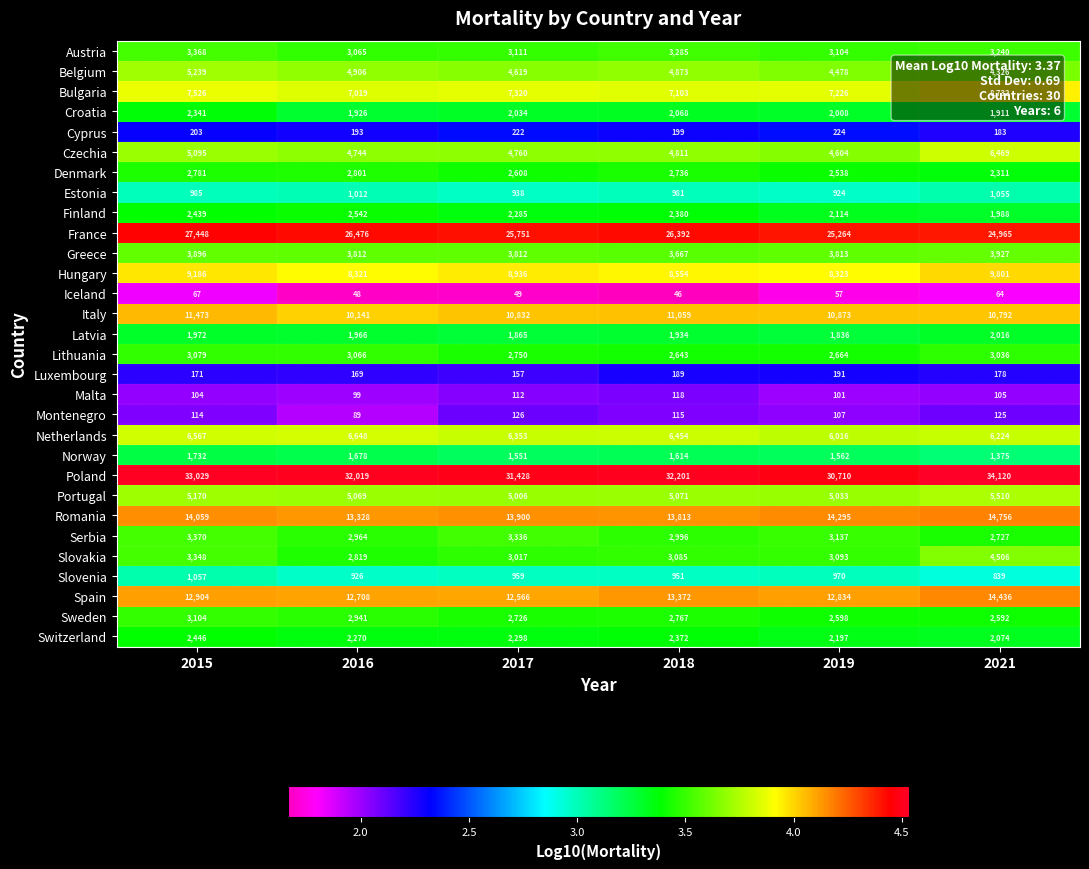

What is the total value across all series at 2018?

101.2